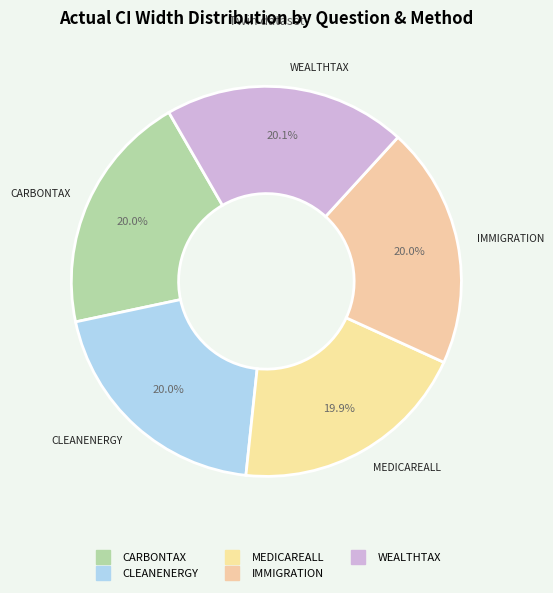

Is there a majority slice in this chart?

No